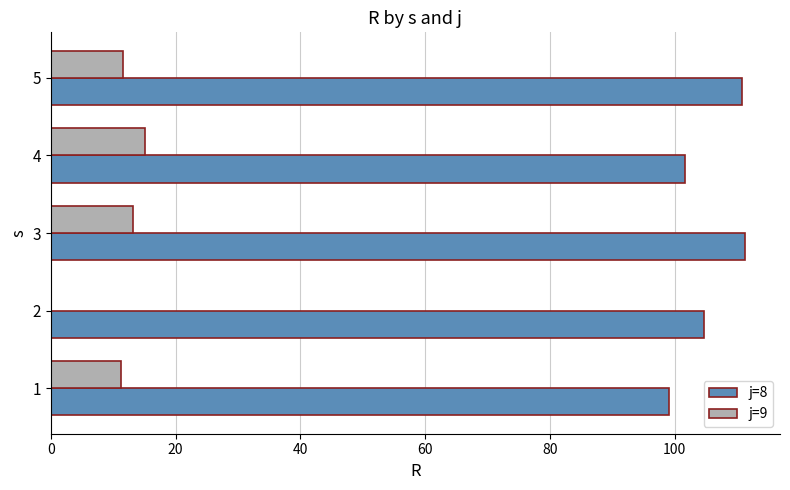

What is the sum of all j=8 values?

527.4